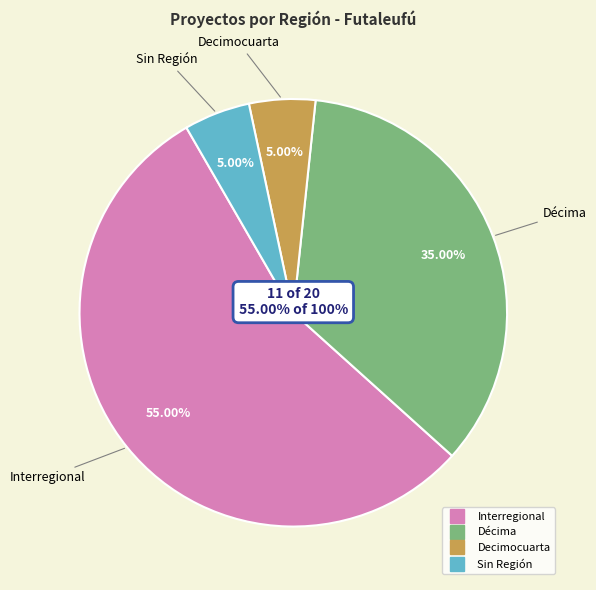

How many segments does this pie chart have?

4